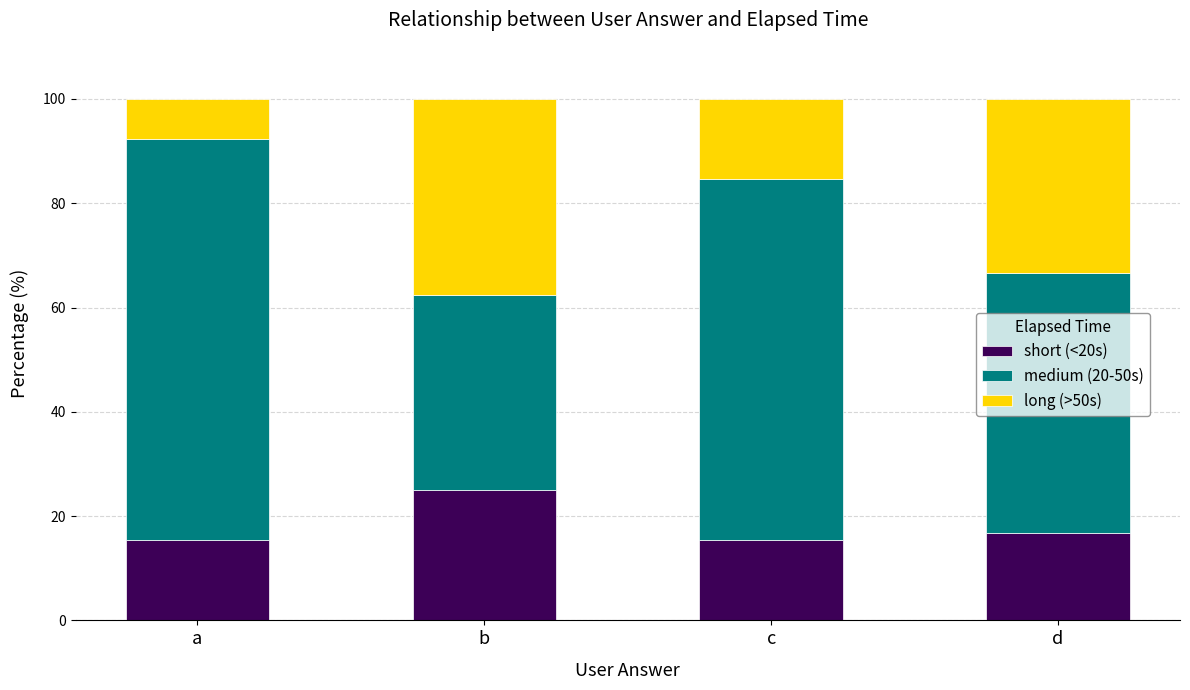

The short (<20s) series shows 15.4 at a. True or false?

True